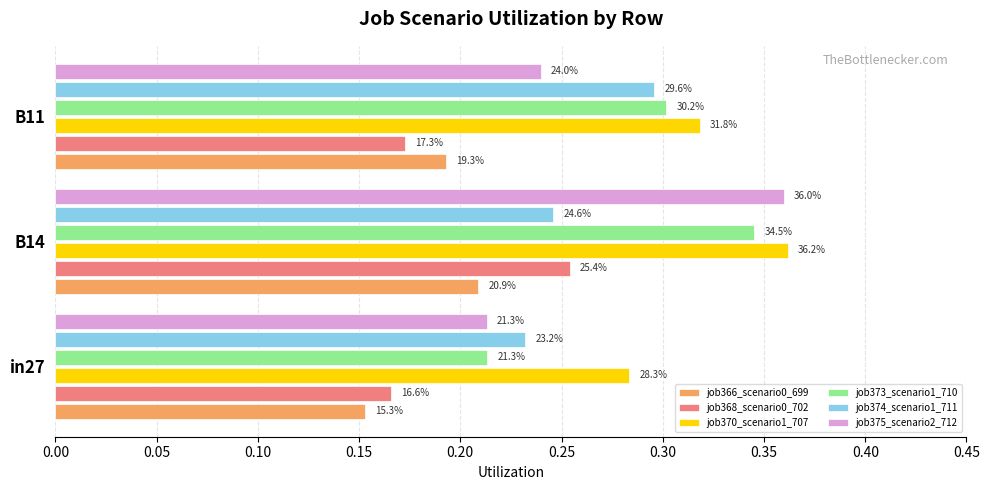

At how many categories does at least one series exceed 0?

3